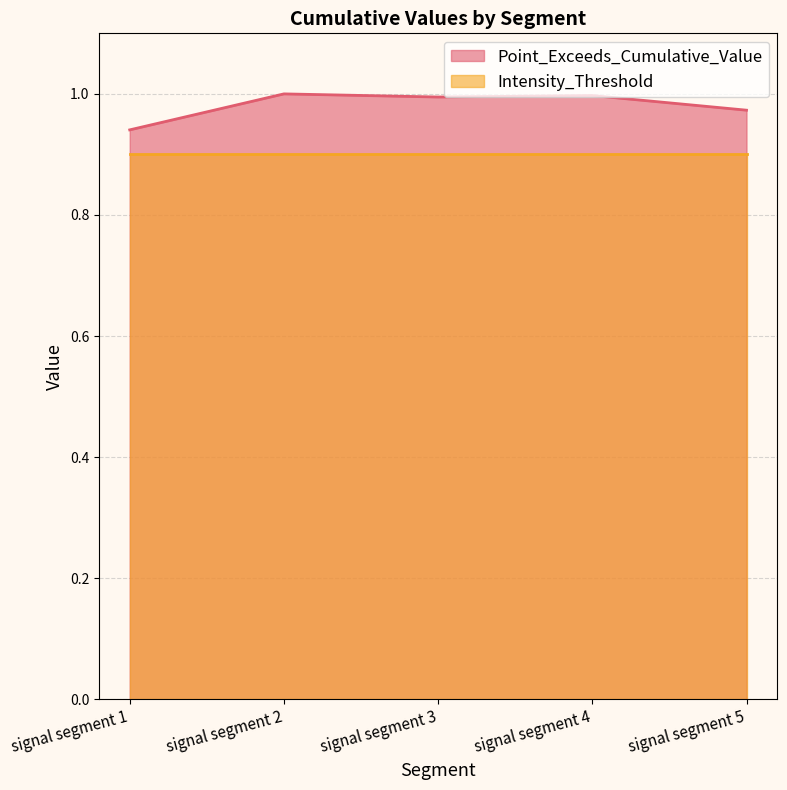

What is the total value across all series at signal segment 2?

1.9